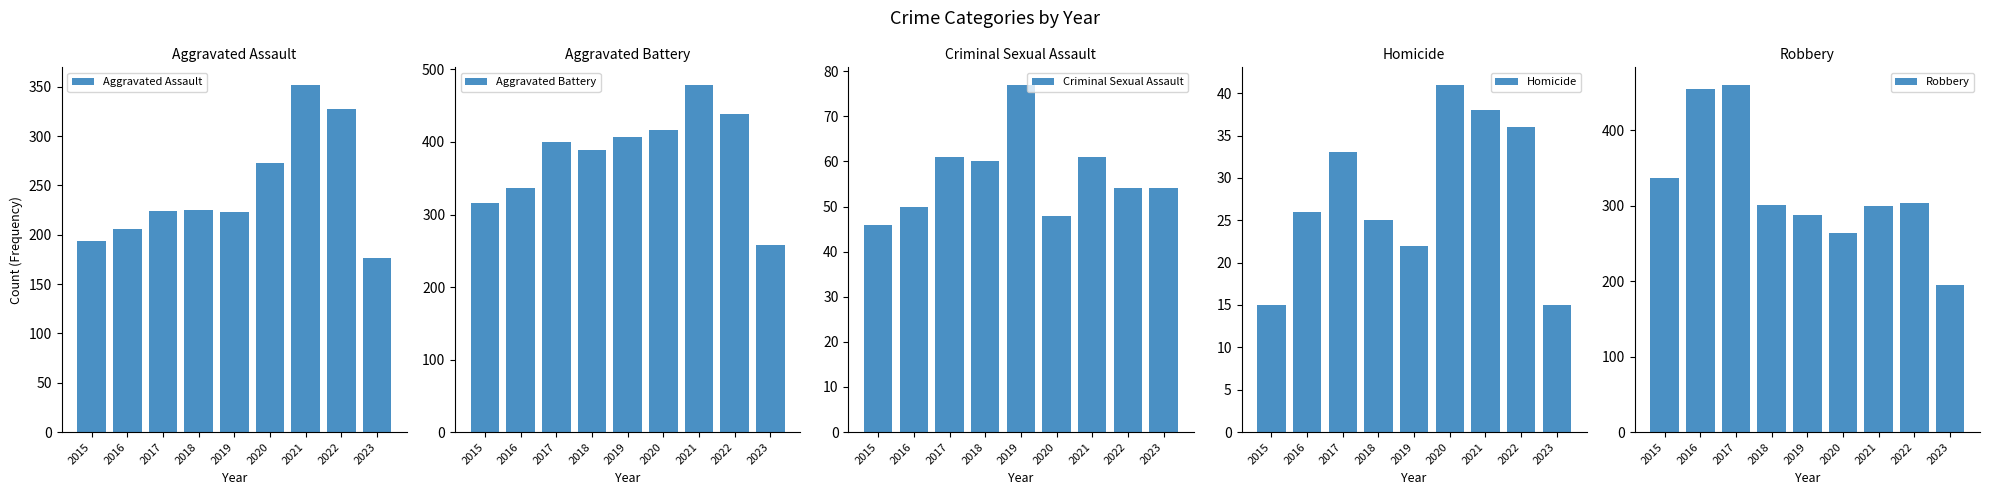

Read the Aggravated Assault value at 2020.

273